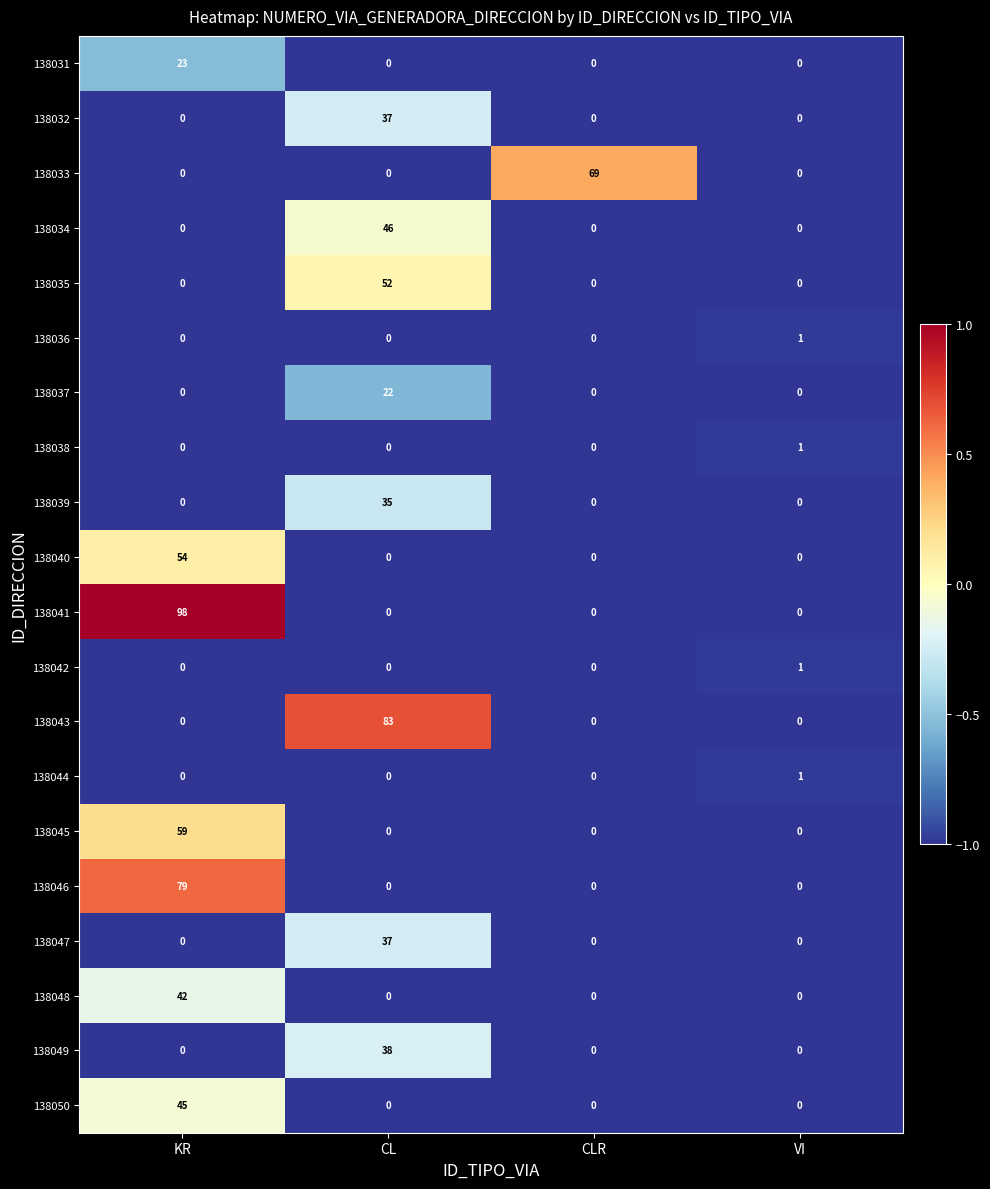

Count the number of data series in this chart.

20